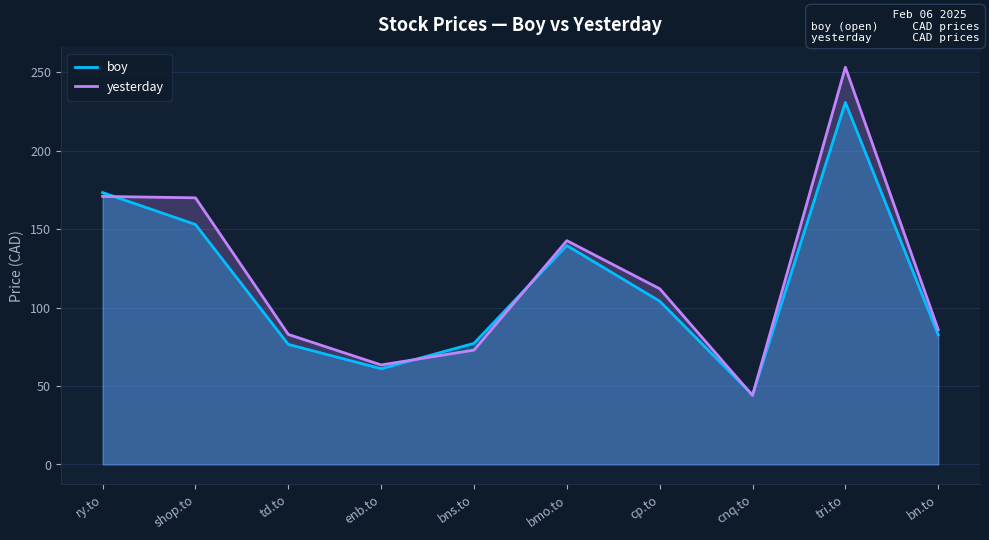

Where do yesterday and boy first cross each other?

ry.to and shop.to